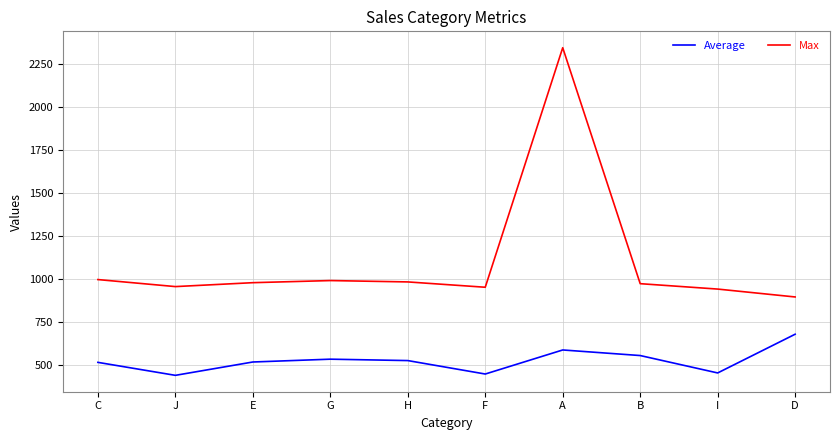

What is the smallest value displayed?

442.3